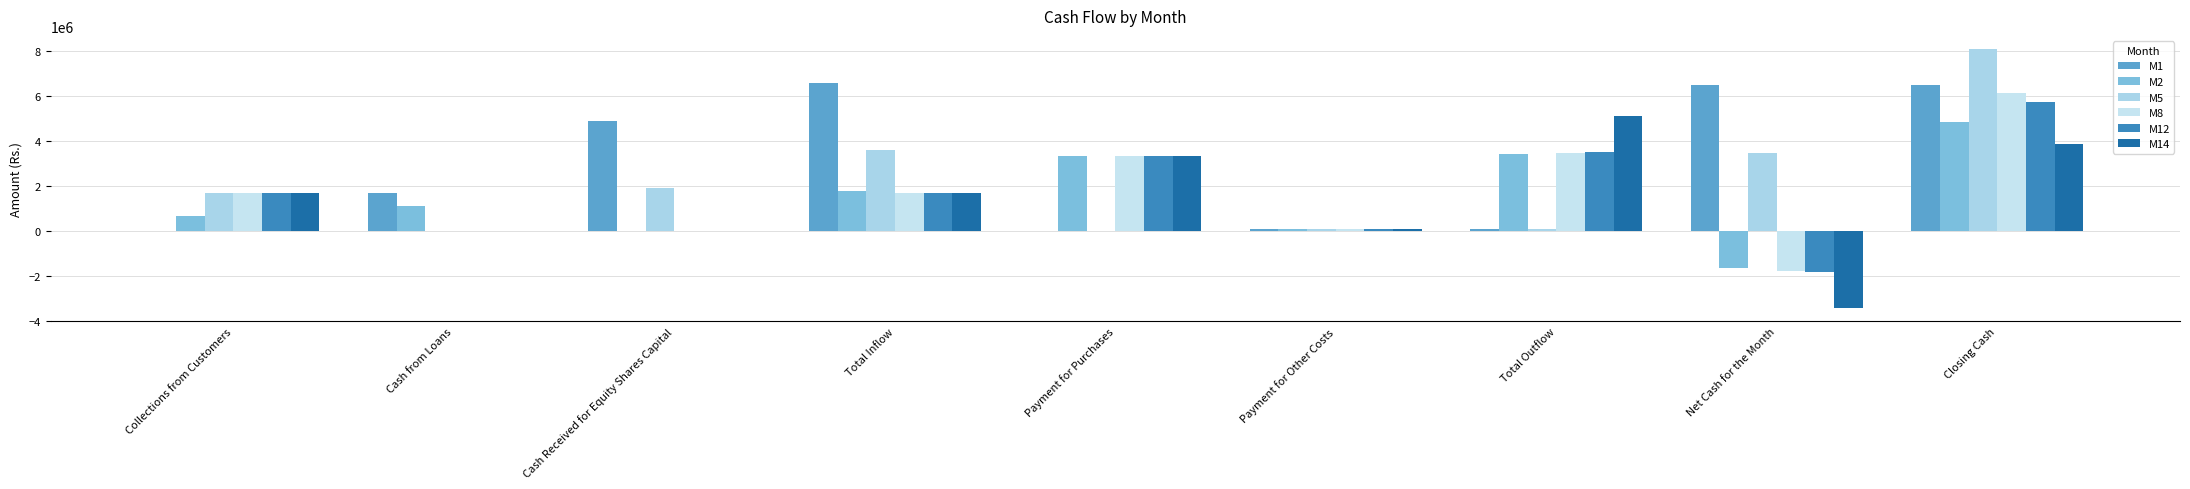

Which series has the largest total across all categories?

M1